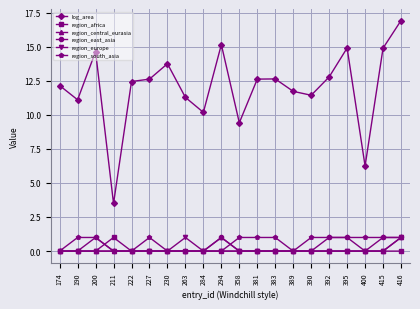

True or false: region_europe and log_area intersect in this chart.

False